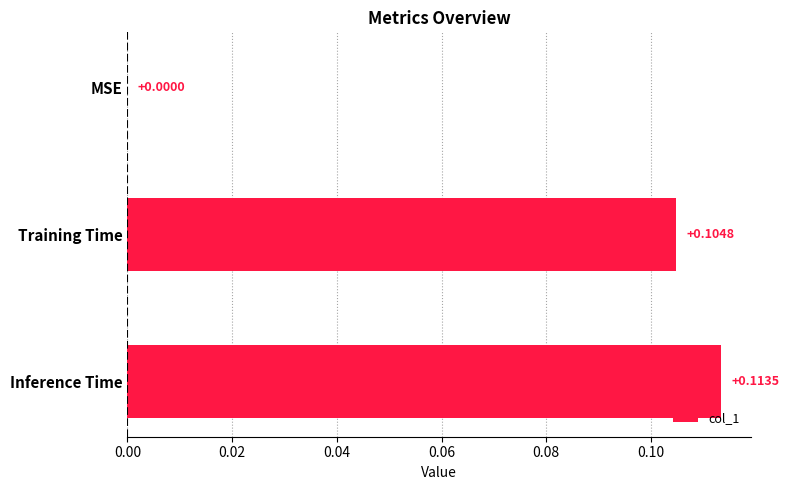

Which label corresponds to the largest value in the chart?

Inference Time